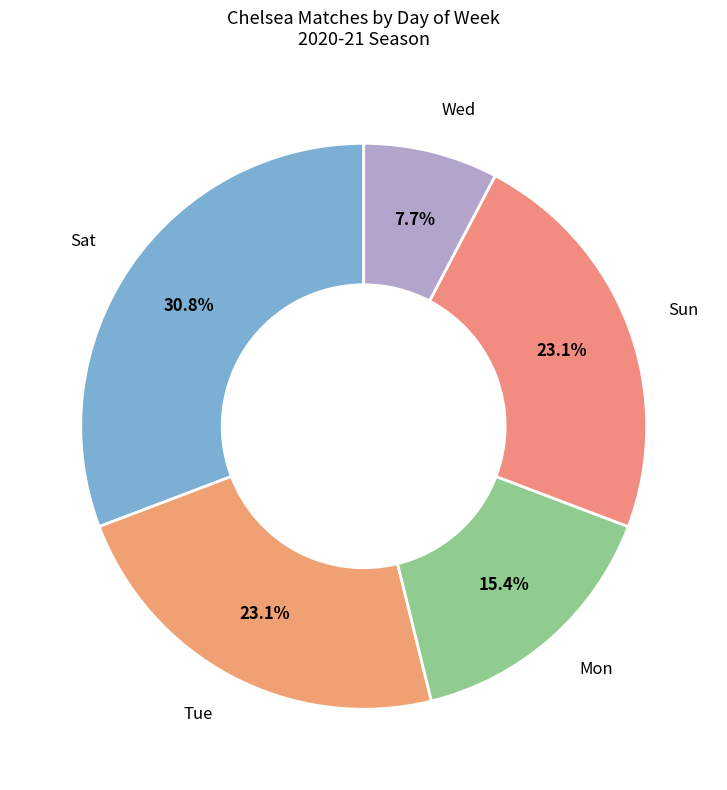

To the nearest percent, what is the difference between the Tue and Sat slice percentages?

8%